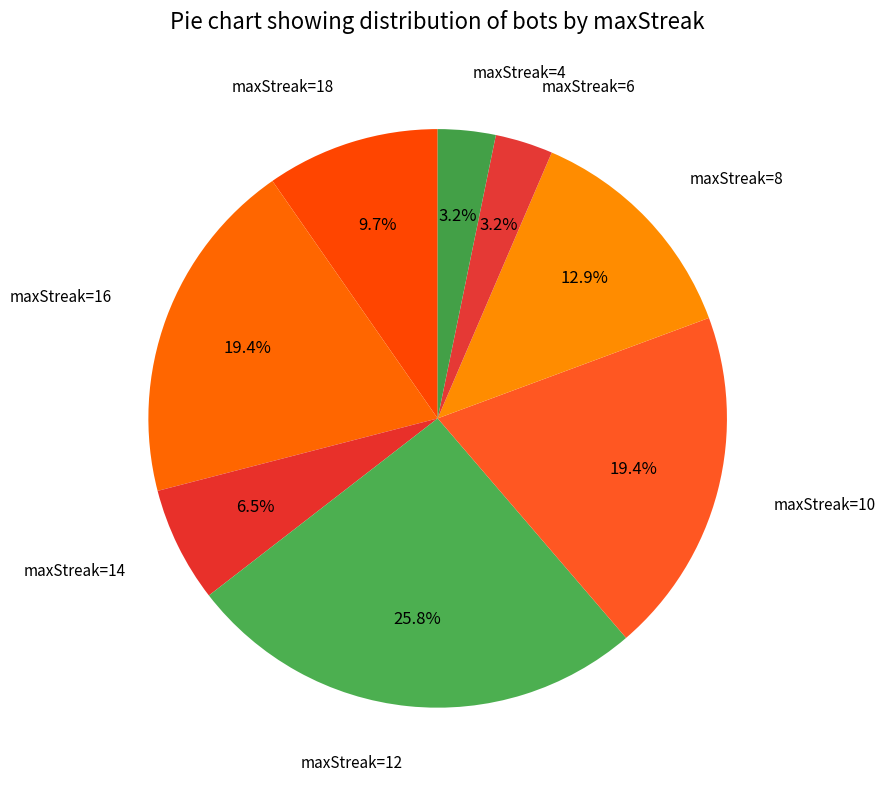

Is the sum of maxStreak=8 and maxStreak=10 greater than half?

No